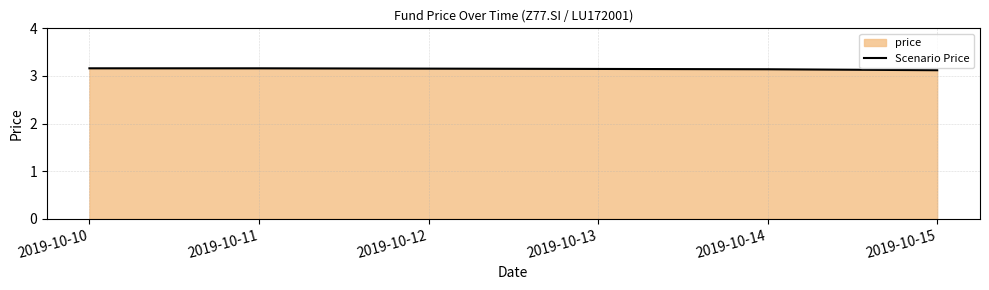

Count the values in the range 3 to 4.

4